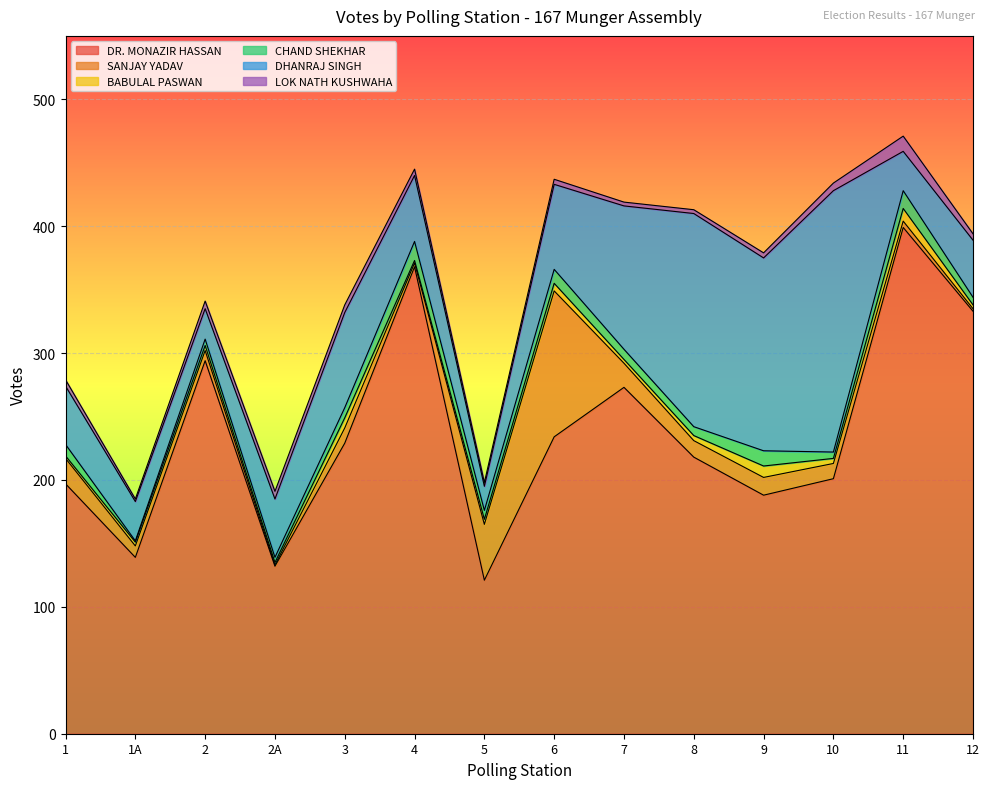

Reading left to right, transcribe all the data shown in this chart.

DR. MONAZIR HASSAN: 197	139	294	132	229	368	121	234	273	218	188	201	399	333
SANJAY YADAV: 20	9	8	1	12	3	44	115	19	13	14	12	5	2
BABULAL PASWAN: 2	3	4	2	8	2	4	6	3	4	9	4	10	3
CHAND SHEKHAR: 9	1	5	4	8	15	7	11	8	7	12	5	14	6
DHANRAJ SINGH: 46	31	24	46	75	52	19	67	113	168	152	206	31	45
LOK NATH KUSHWAHA: 5	2	6	6	6	5	3	4	3	3	4	6	12	5